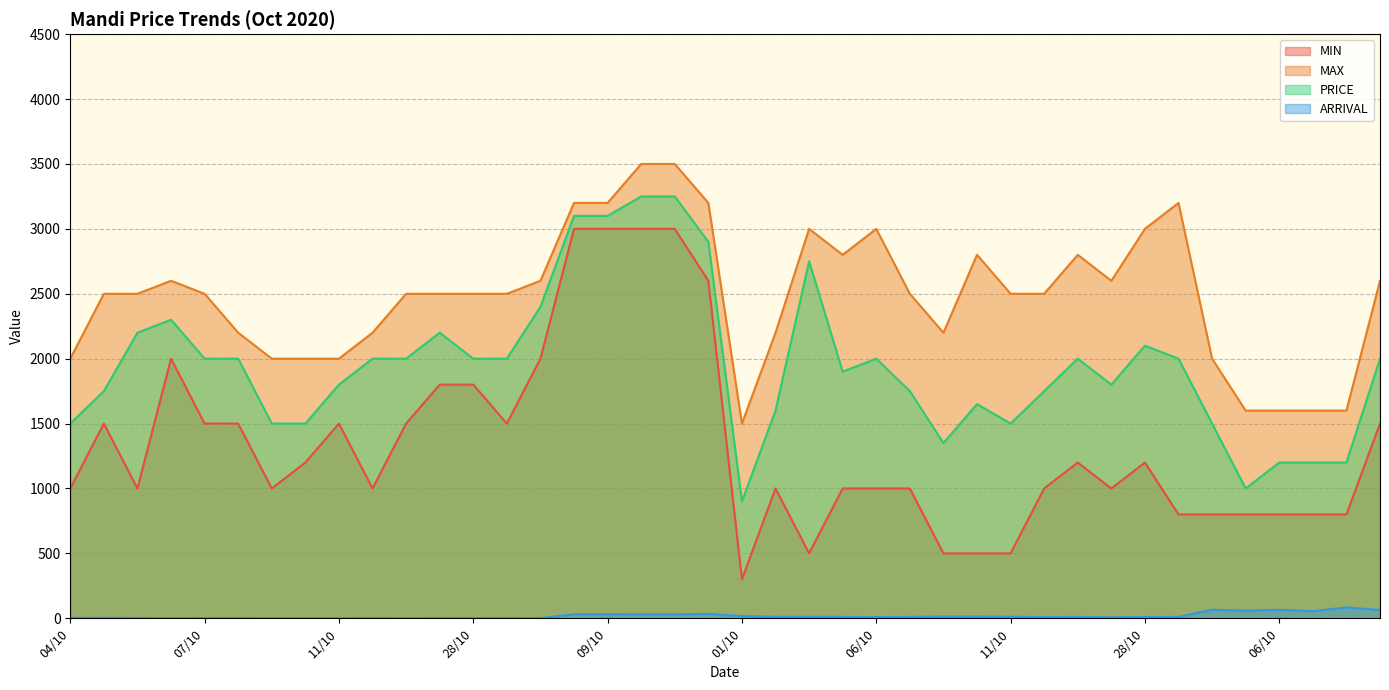

Does the chart display data point markers on the line(s)?

No